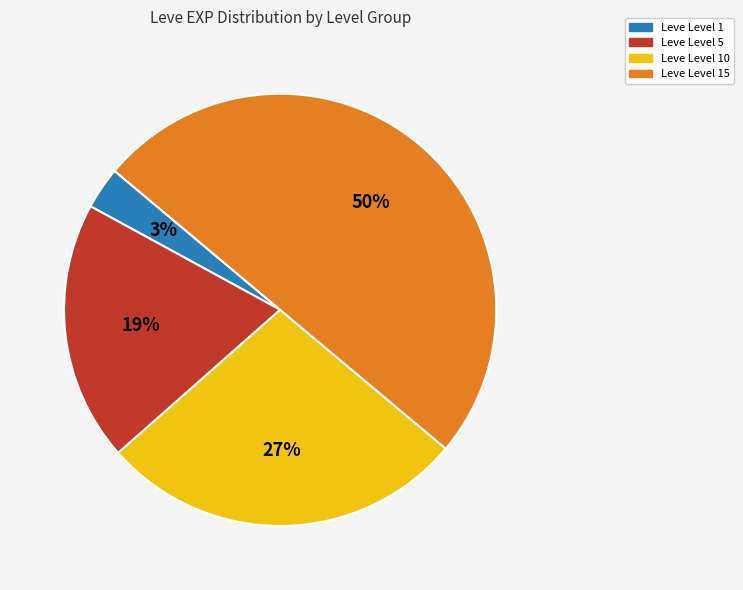

What is the smallest slice in the pie chart?

Leve Level 1